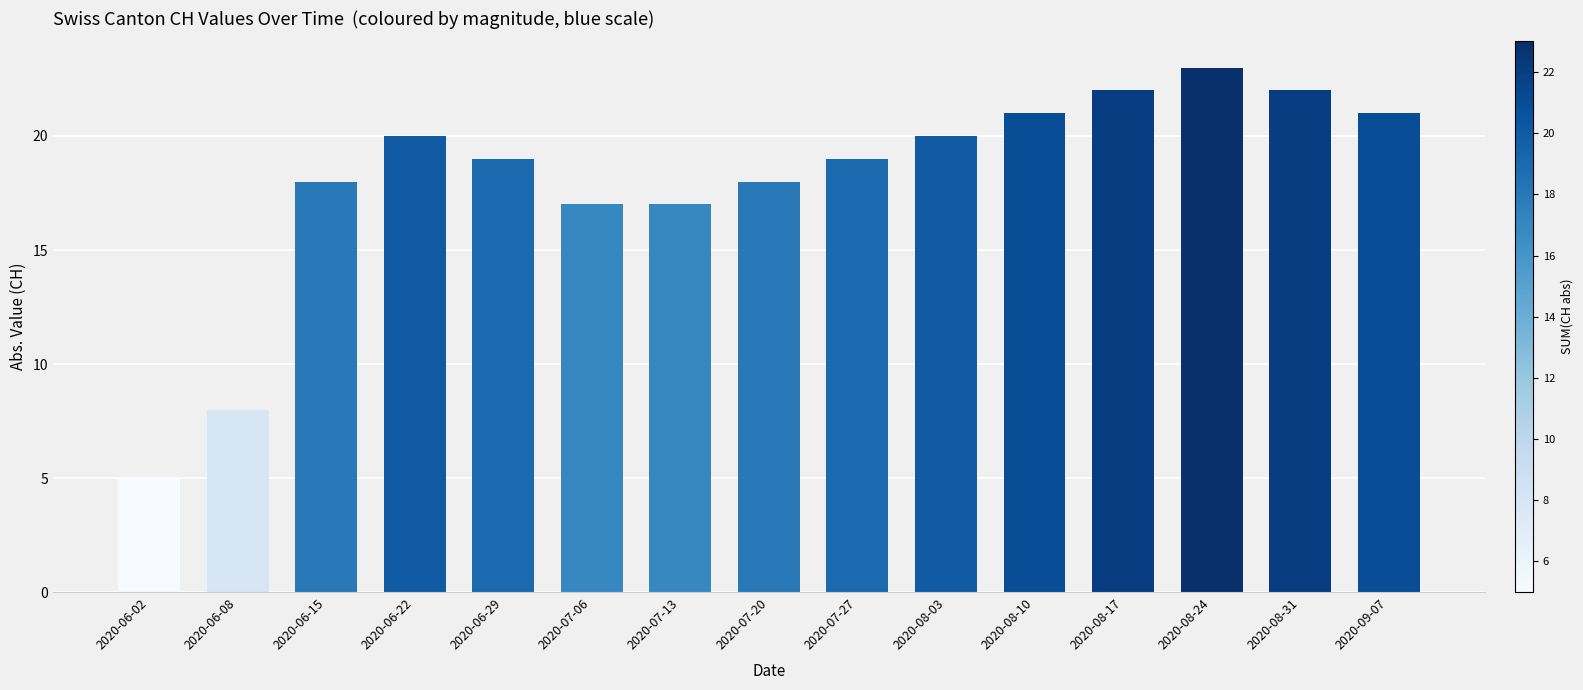

Which label corresponds to the largest value in the chart?

2020-08-24